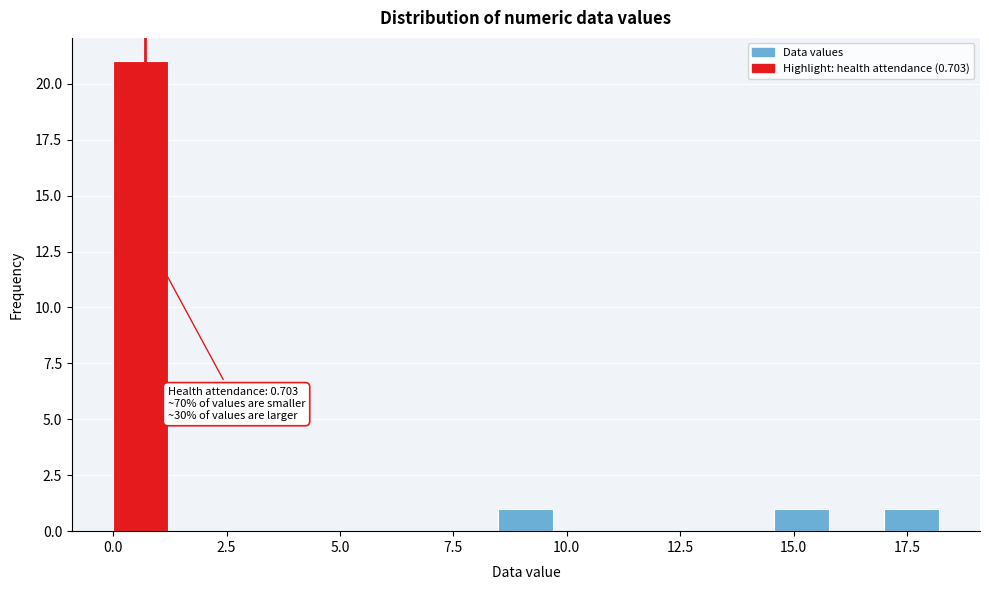

Around what value on the x-axis is the tallest bar? Give the approximate position of its centre, as read against the axis.

0.5